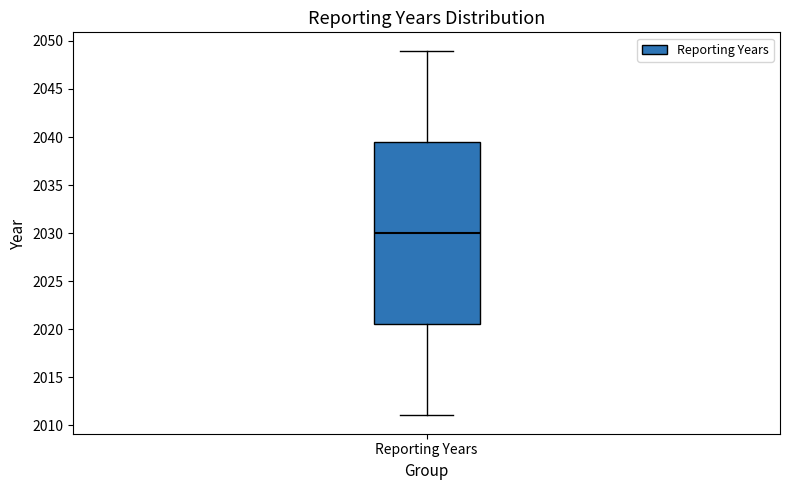

Transcribe this box plot: give where the median line is, the range the box spans, and where the two whiskers end, as read against the y-axis. The values are not printed on the chart, so give them approximately, as read against the axis.

median 2030.0, box 2020.5 to 2039.5, whiskers 2011.0 to 2049.0